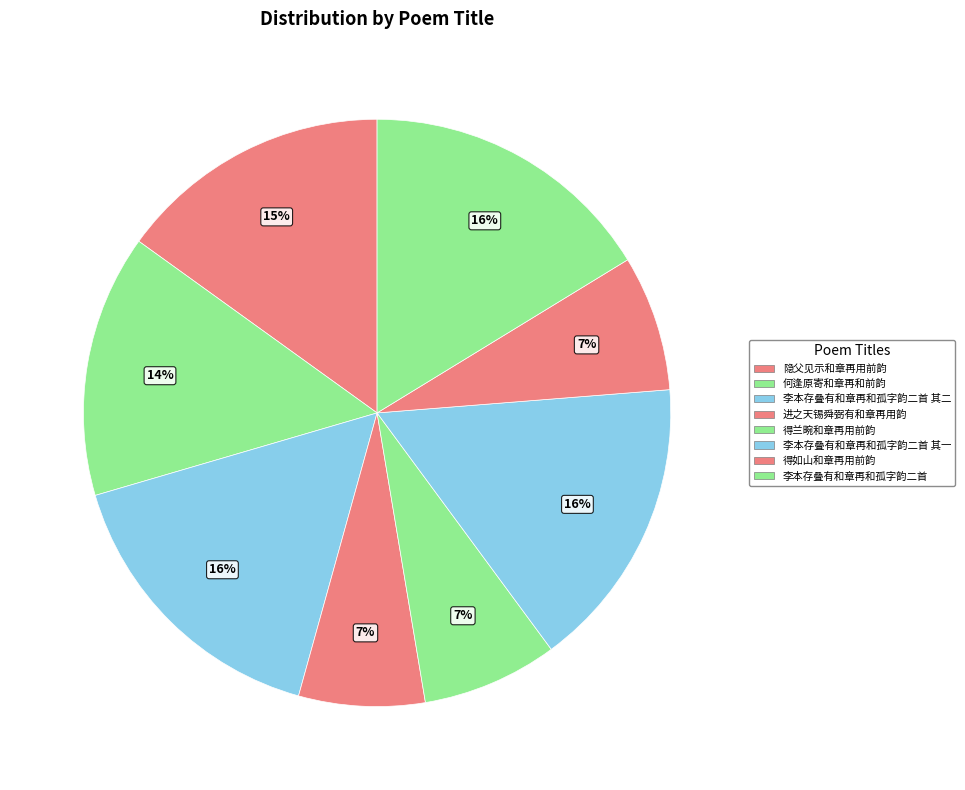

How many segments does this pie chart have?

8